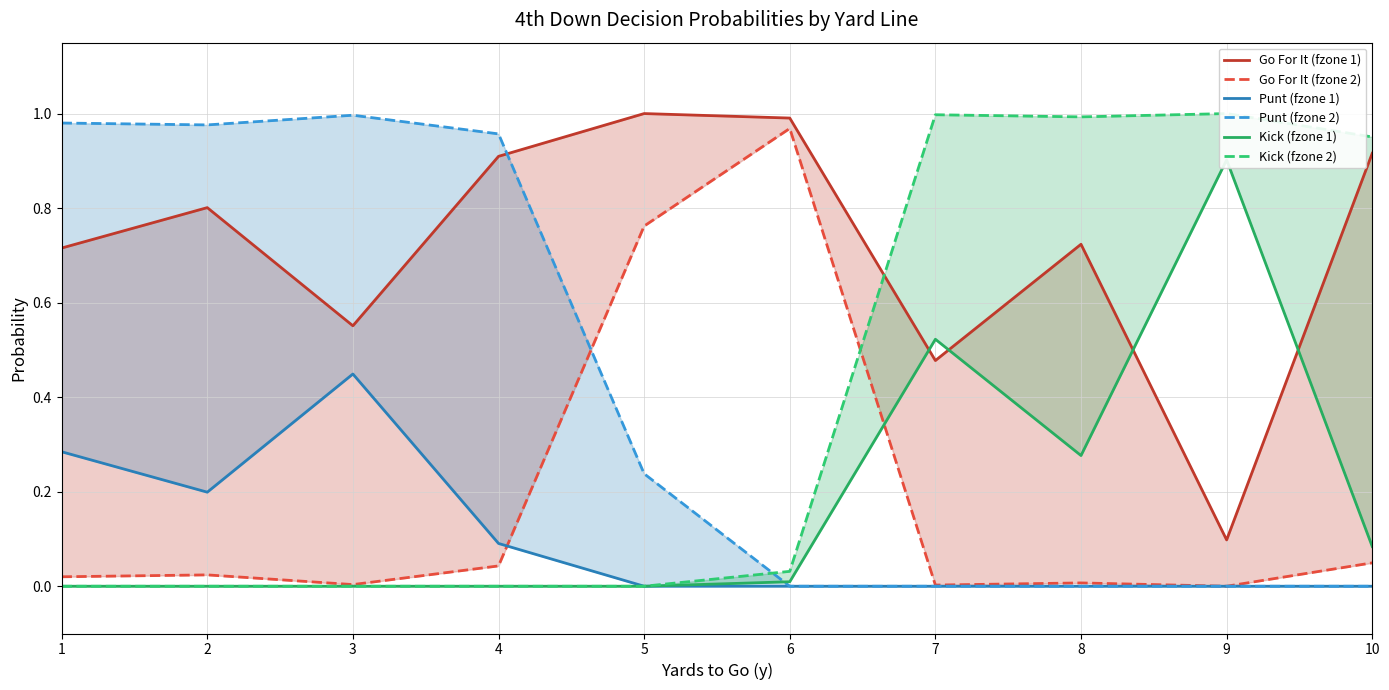

Which has a higher value, 1 or 7?

1